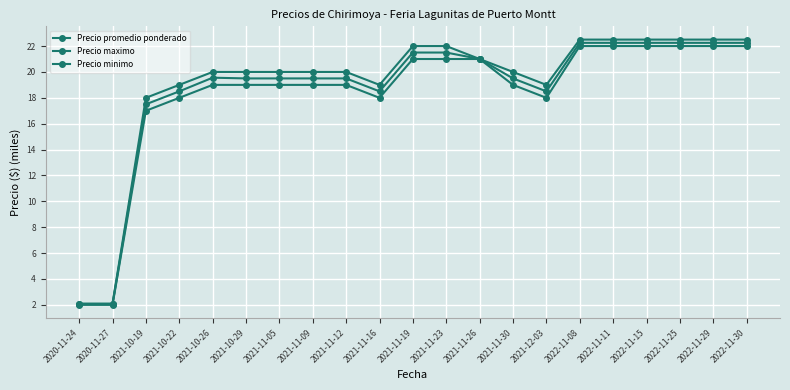

True or false: Precio promedio ponderado and Precio minimo intersect in this chart.

False